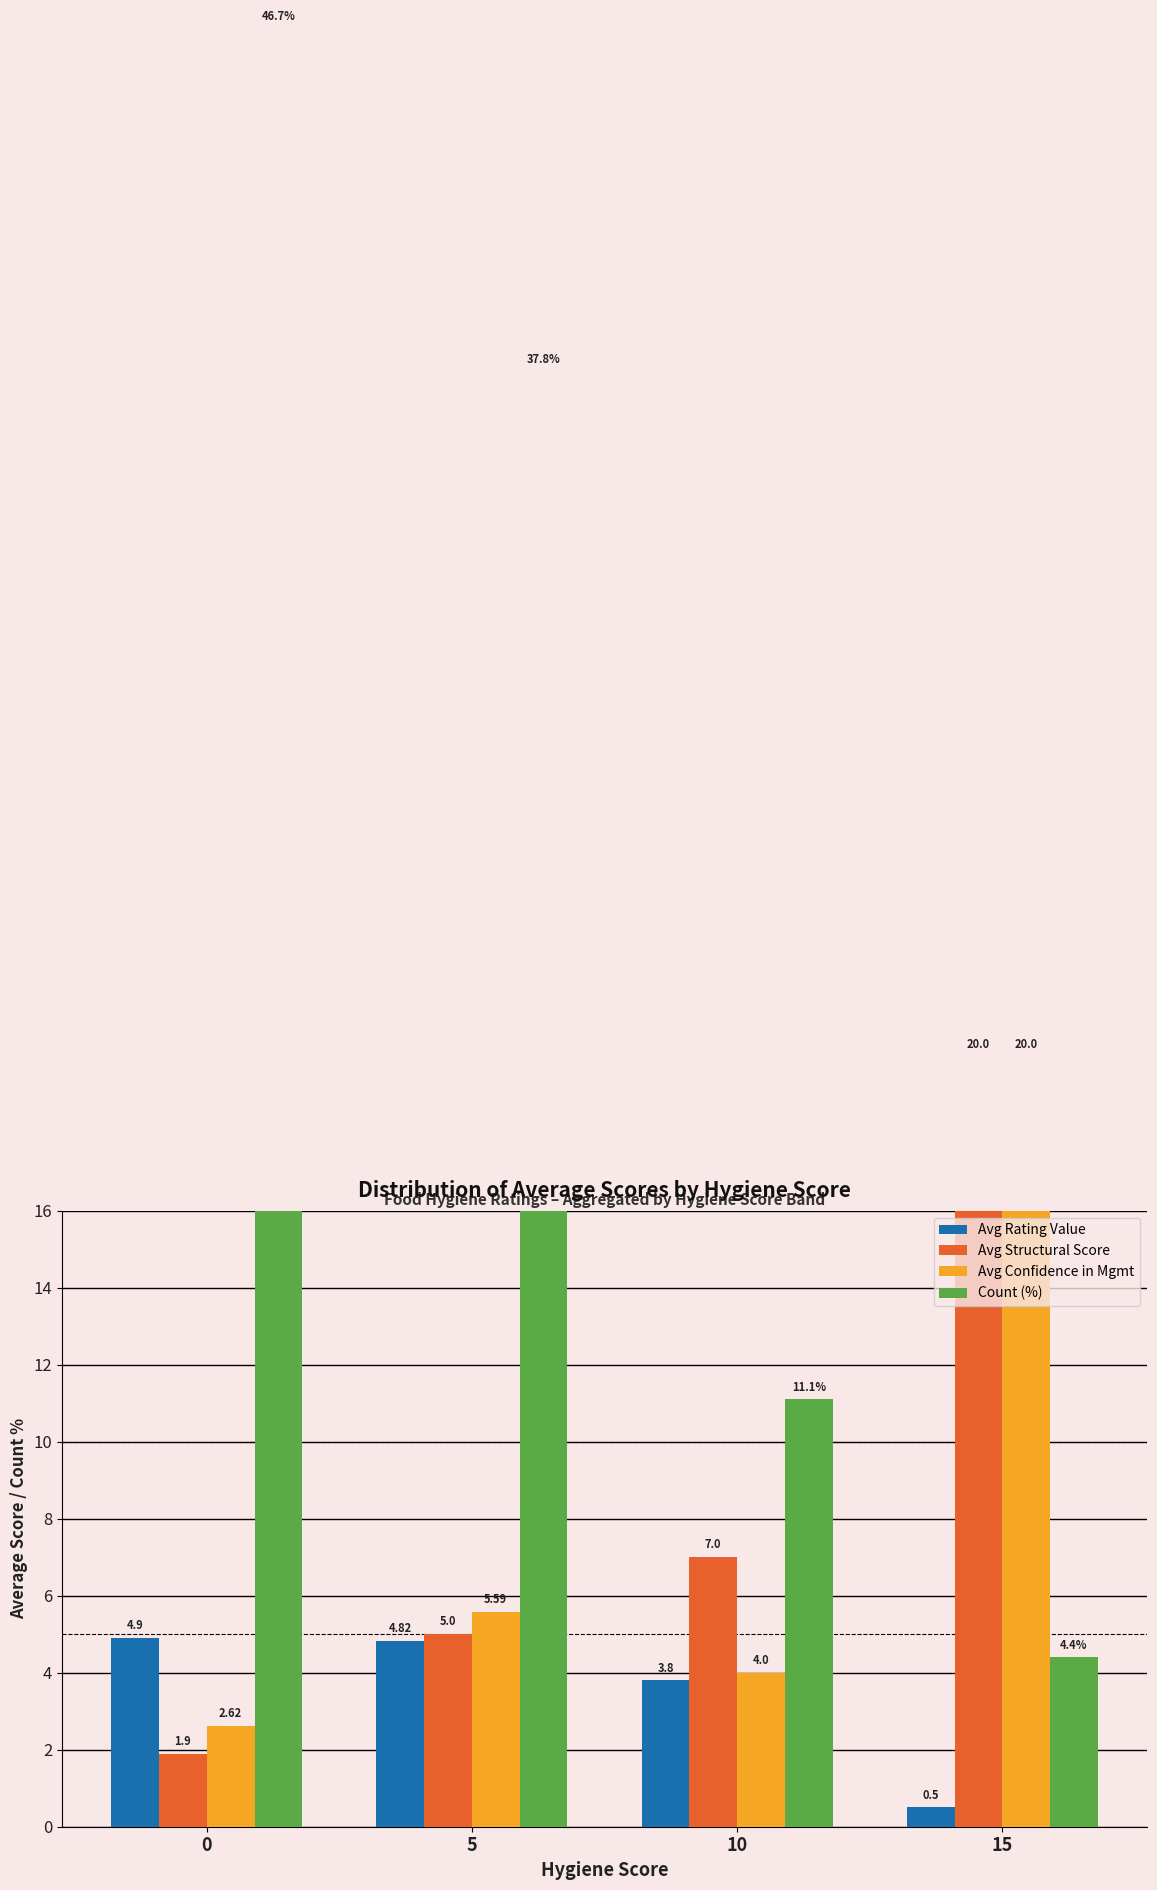

At which label does Avg Confidence in Mgmt first exceed 5?

5